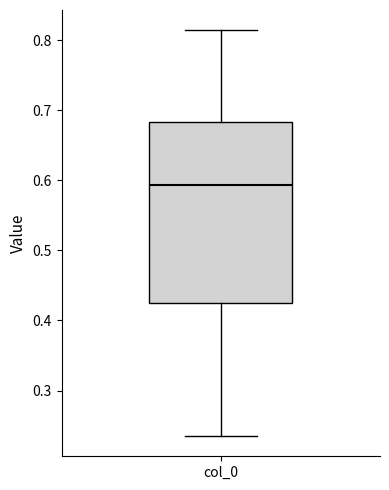

Read this box plot against the y-axis: the position of the median line, the range covered by the box, and the ends of both whiskers. The values are not printed on the chart, so give them approximately, as read against the axis.

median 0.59, box 0.42 to 0.68, whiskers 0.24 to 0.81